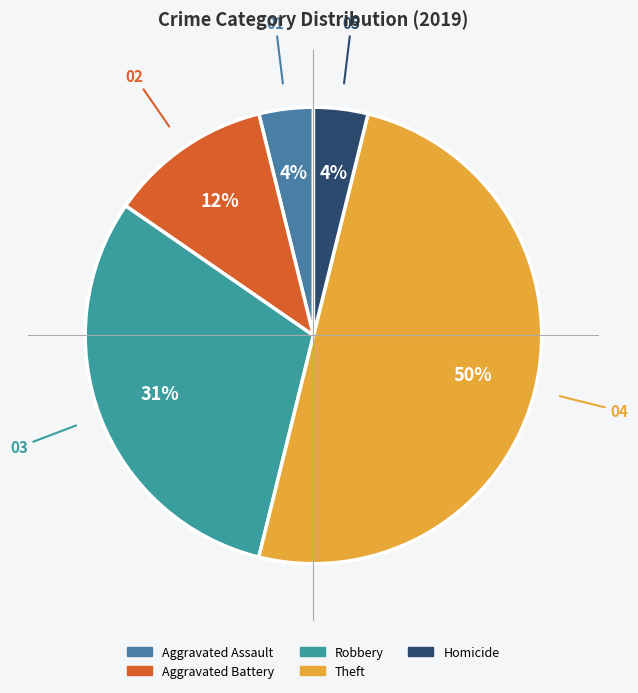

Count the number of slices in the pie.

5